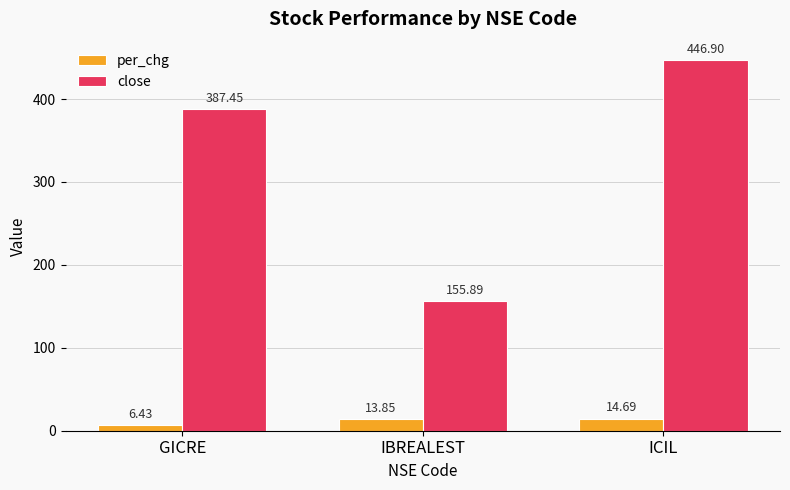

True or false: close has a value of 250.8 at IBREALEST.

False